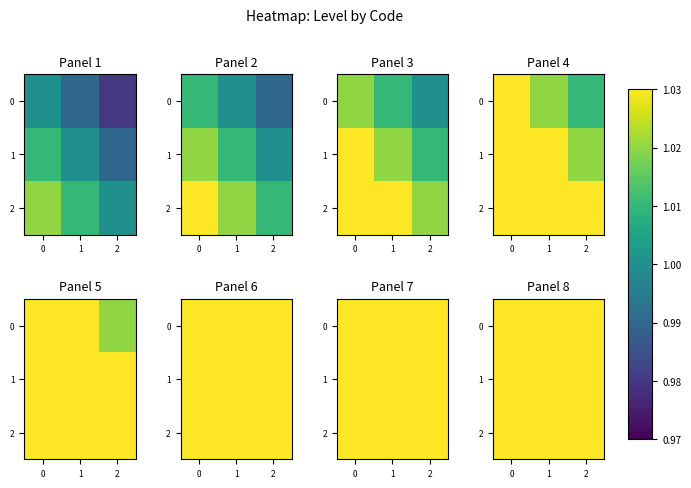

Which series has the widest spread of values?

row_0